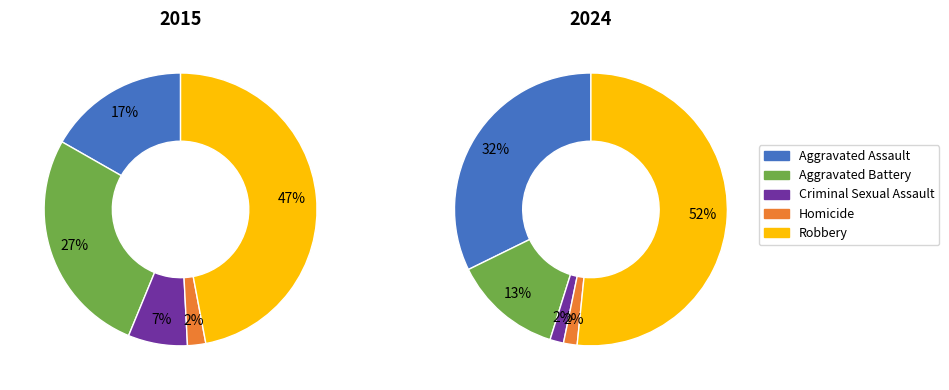

What percentage is the Criminal Sexual Assault slice, to the nearest percent?

2%